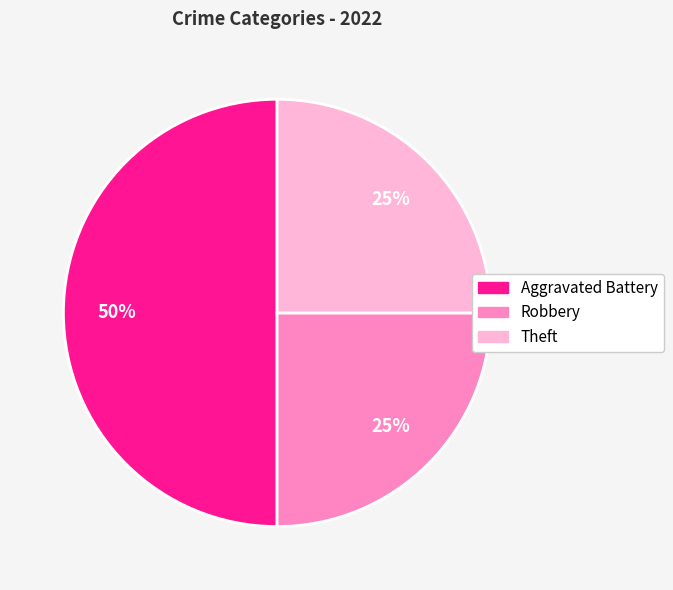

To the nearest percent, what is the average slice percentage?

33%